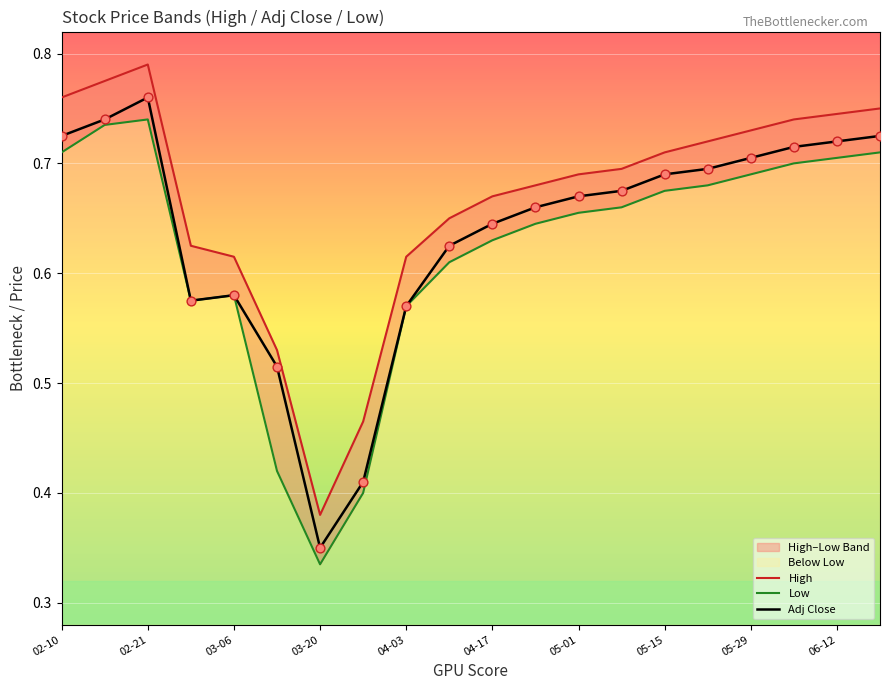

Which series has the largest total across all categories?

High